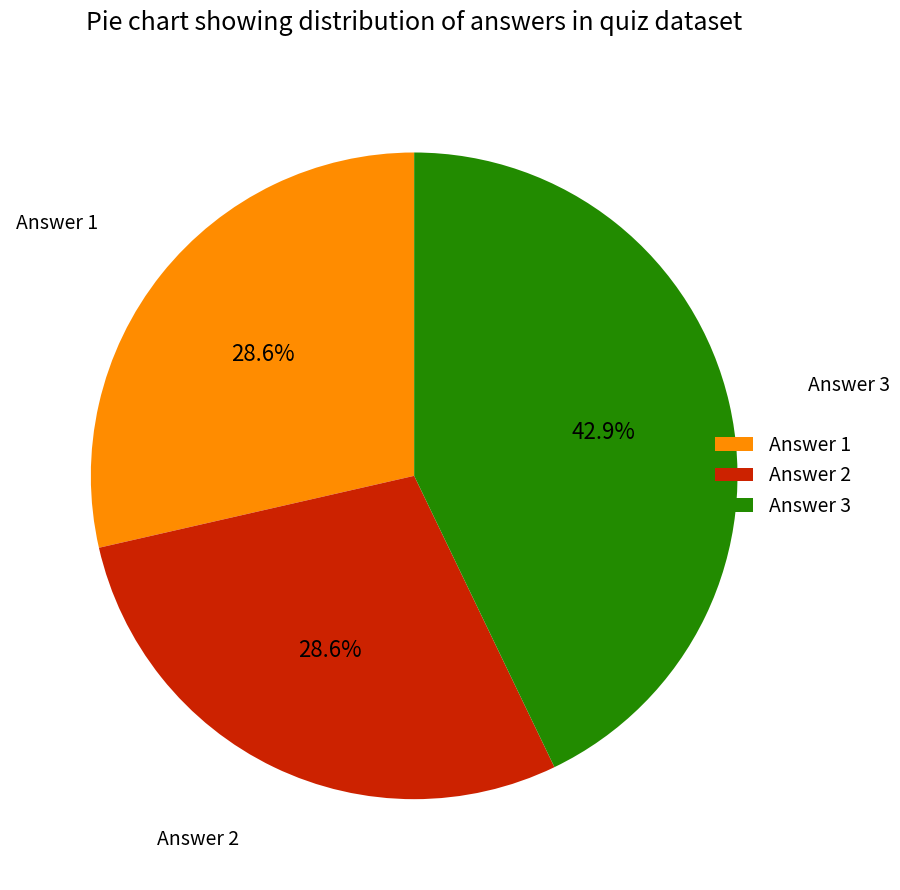

Count the number of slices in the pie.

3